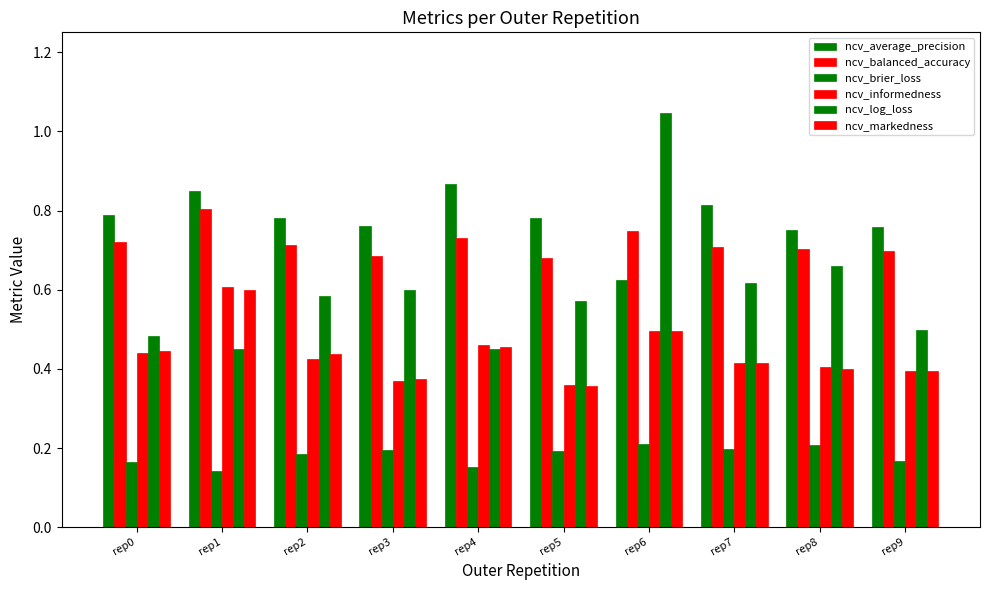

Between rep0 and rep7, which is larger?

rep7